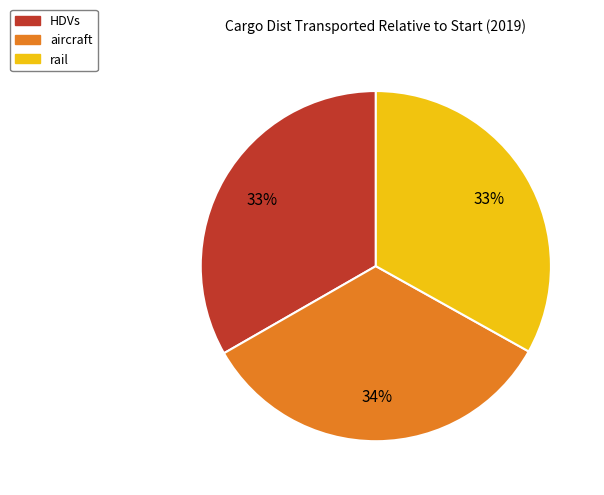

Do rail and aircraft together represent more than half of the pie?

Yes